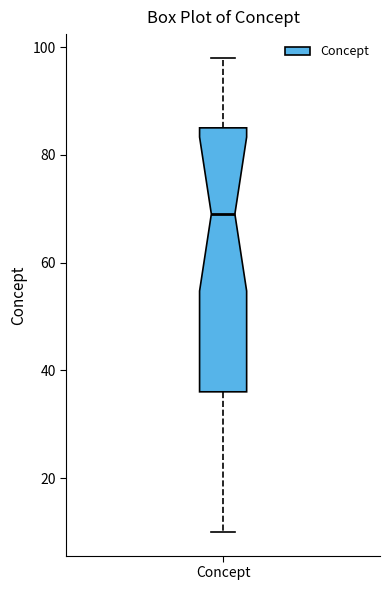

Where does the median line of the box for Concept sit on the y-axis? The values are not printed on the chart, so give them approximately, as read against the axis.

70